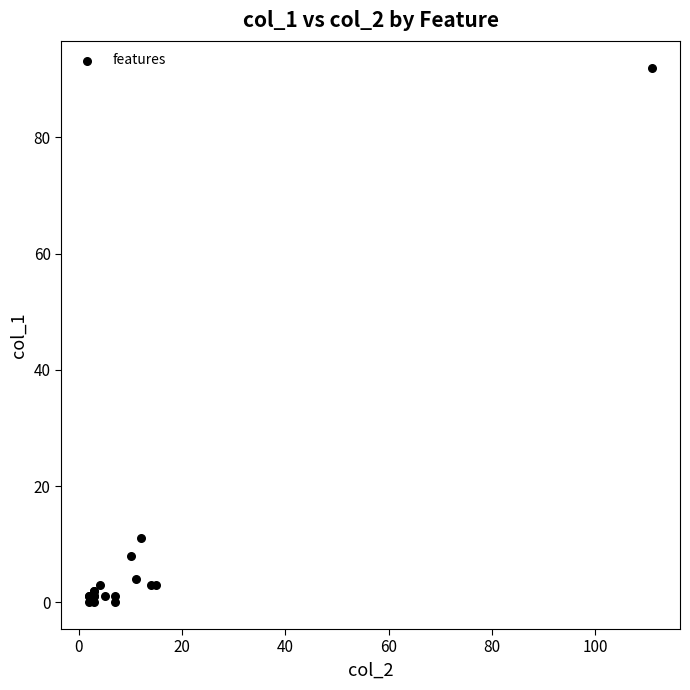

What Y value in the scatter plot is closest to 46?

11